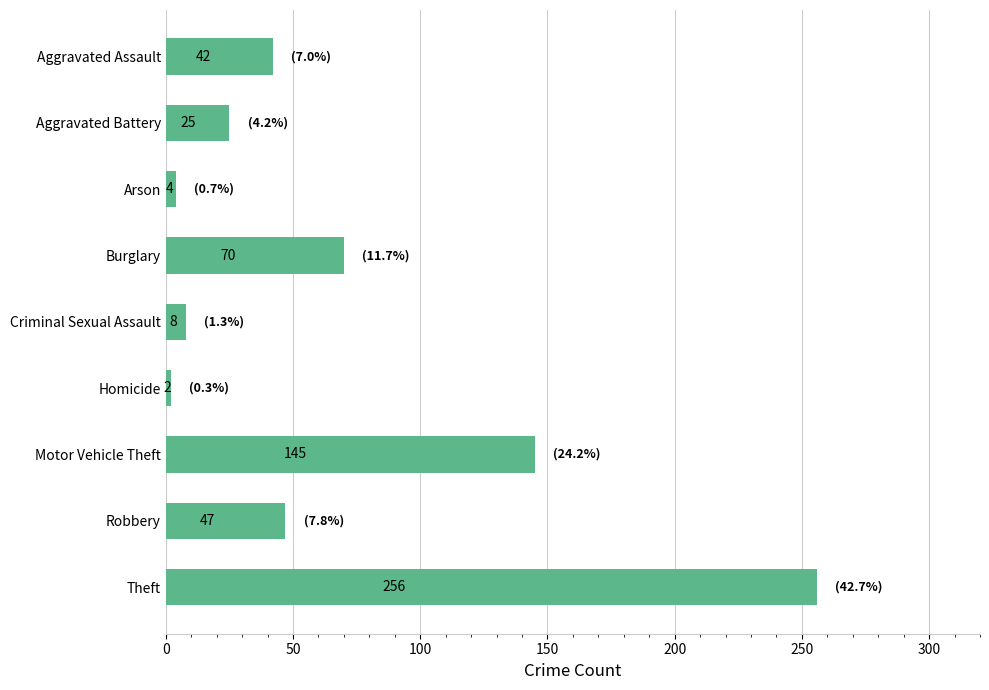

Rank the categories by value from lowest to highest.

Homicide, Arson, Criminal Sexual Assault, Aggravated Battery, Aggravated Assault, Robbery, Burglary, Motor Vehicle Theft, Theft